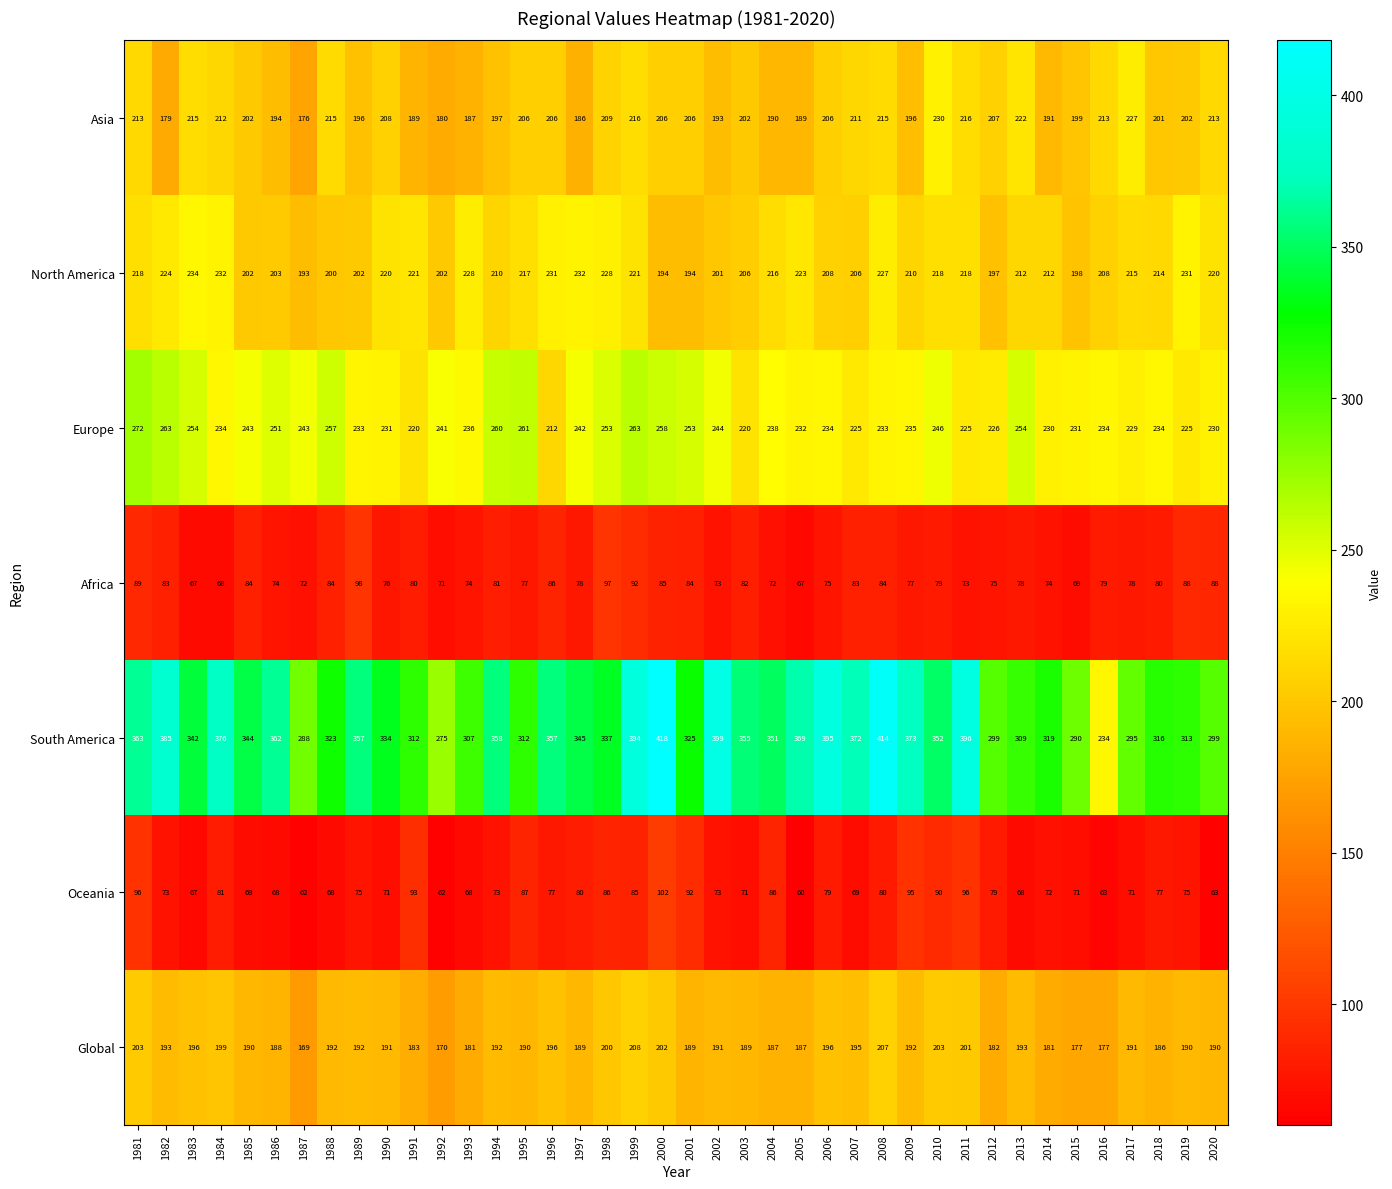

True or false: Europe has a value of 234 at 1984.

True